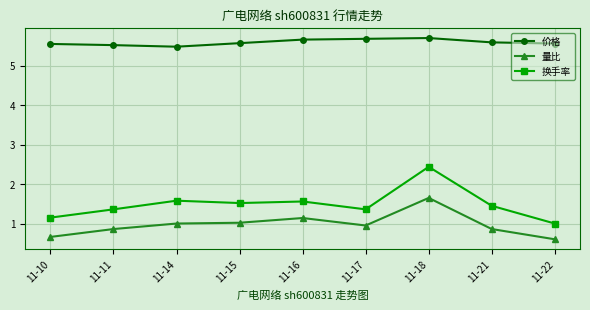

How many data points does each series have?

9